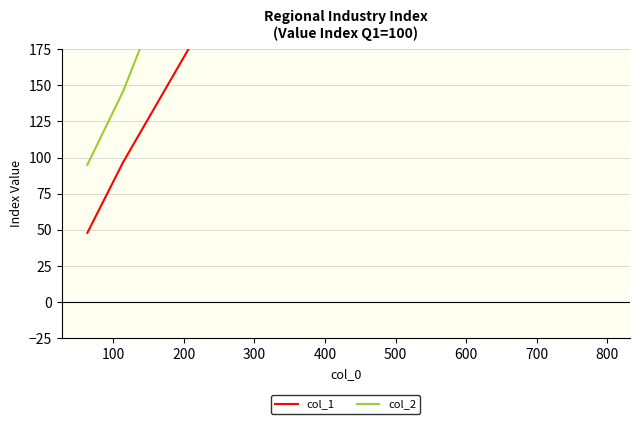

The value of col_2 at 200 is 657. True or false?

True